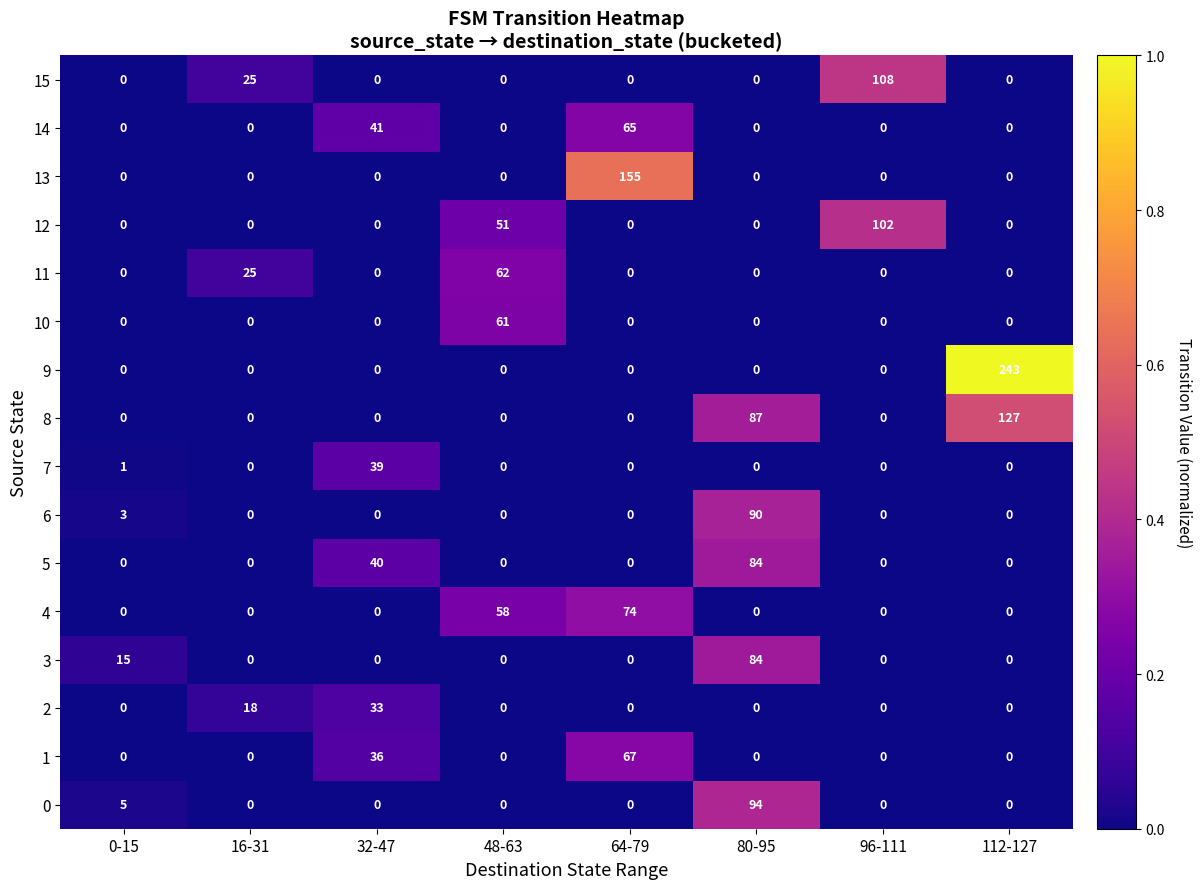

What is the total value across all series at 16-31?

68